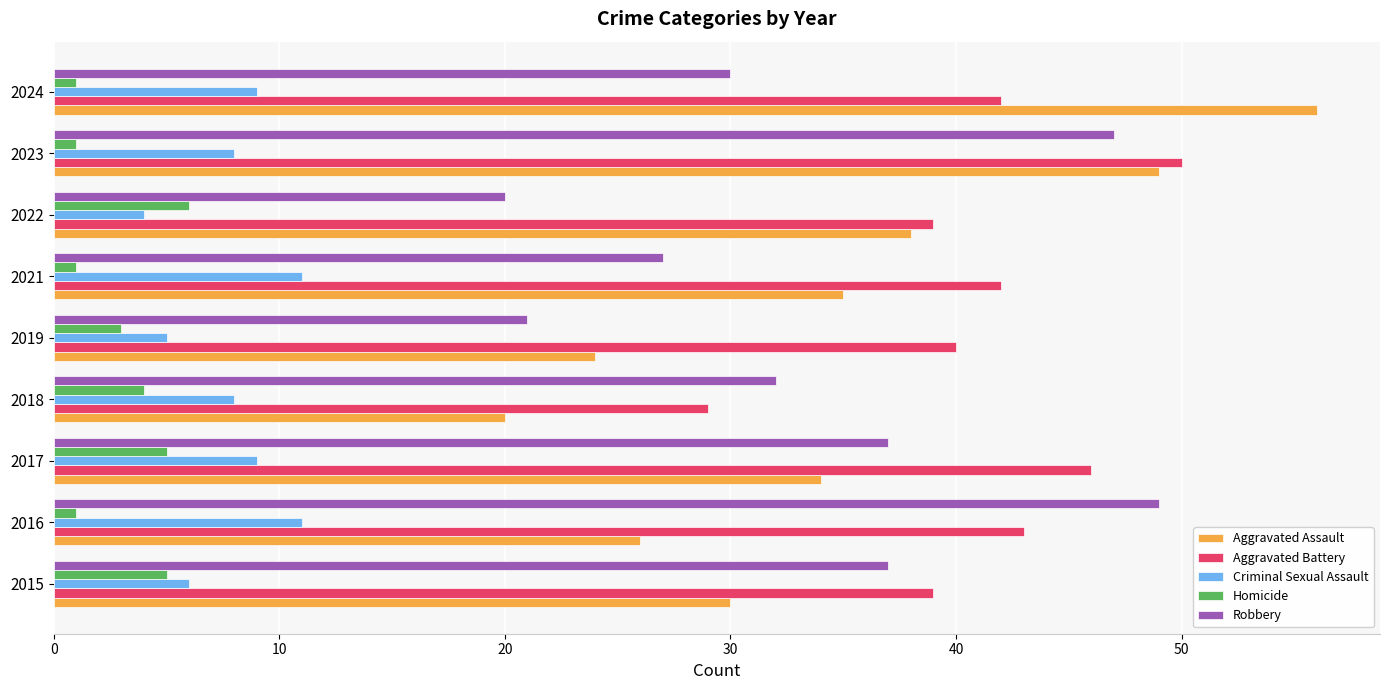

How many distinct data groups are displayed?

5